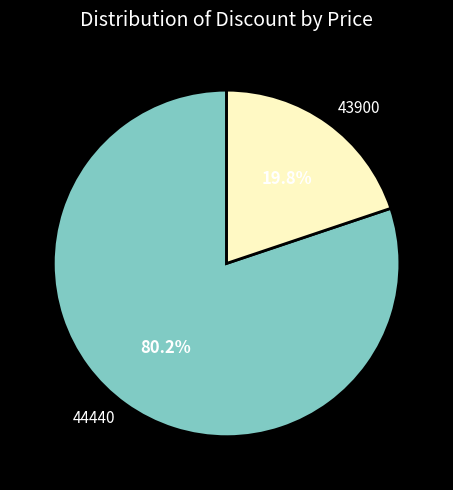

To the nearest percent, what percentage of the pie is 43900?

20%